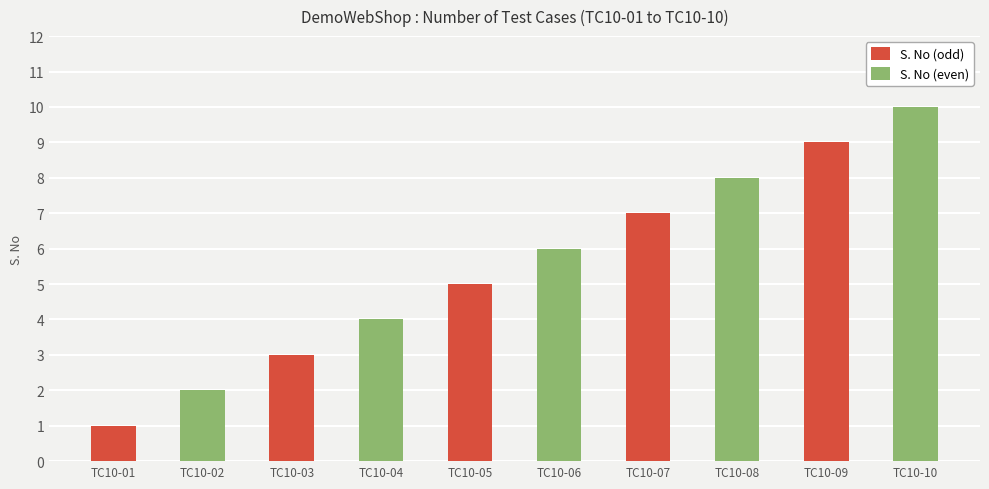

Which category has the lowest value across all series?

TC10-01